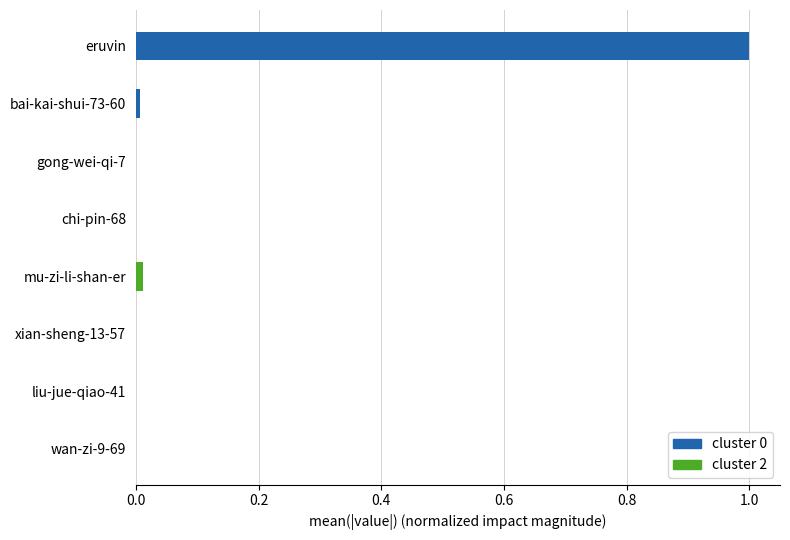

List the series in order of their peak value, lowest first.

cluster 2, cluster 0